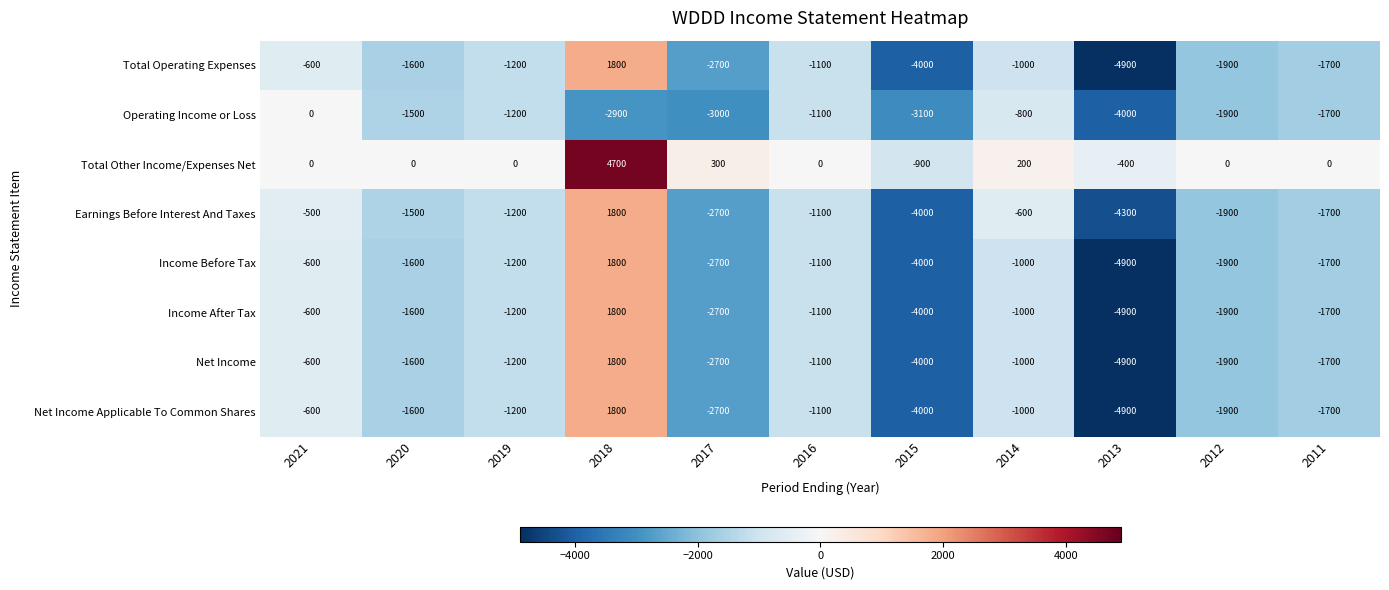

What is the spread (max minus min) of values at 2018?

7600